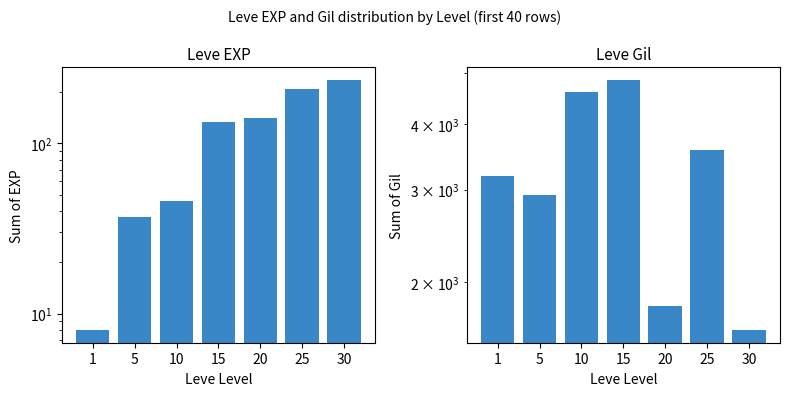

Between 15 and 25, which series saw the biggest shift?

Leve Gil